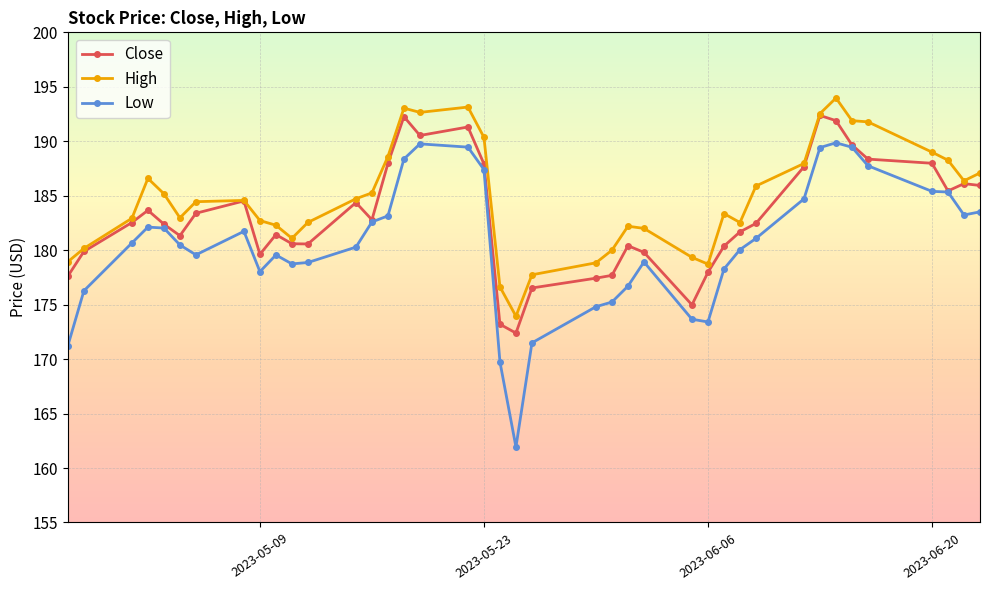

What is the difference between the maximum and minimum values in the High series?

20.0